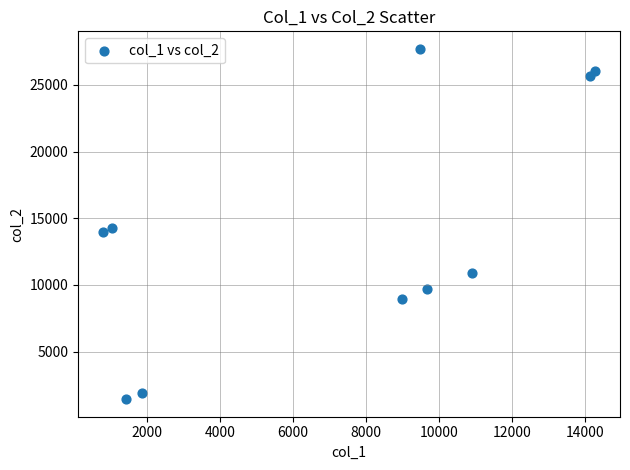

What Y value in the scatter plot is closest to 14568?

14259